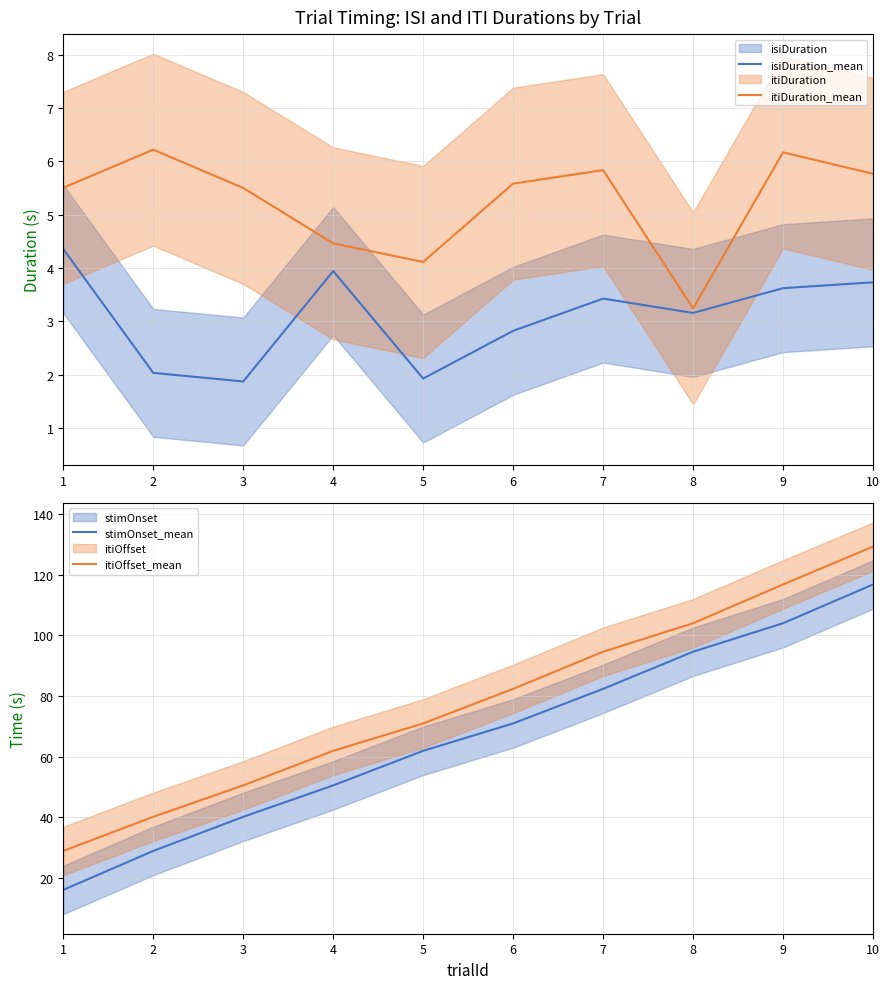

What is the total value across all series at 4?

120.8